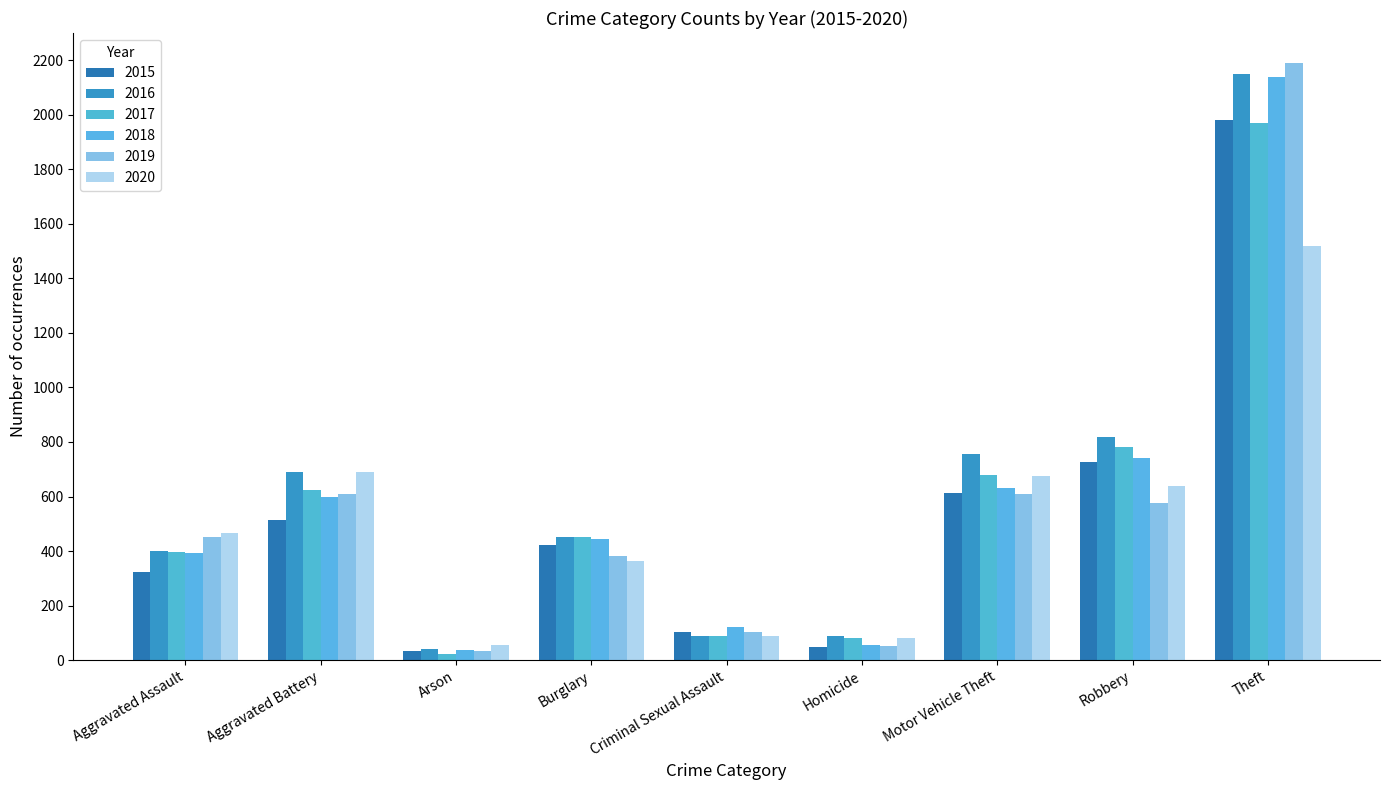

What is the sum of the 2016 values at Arson and Theft?

2188